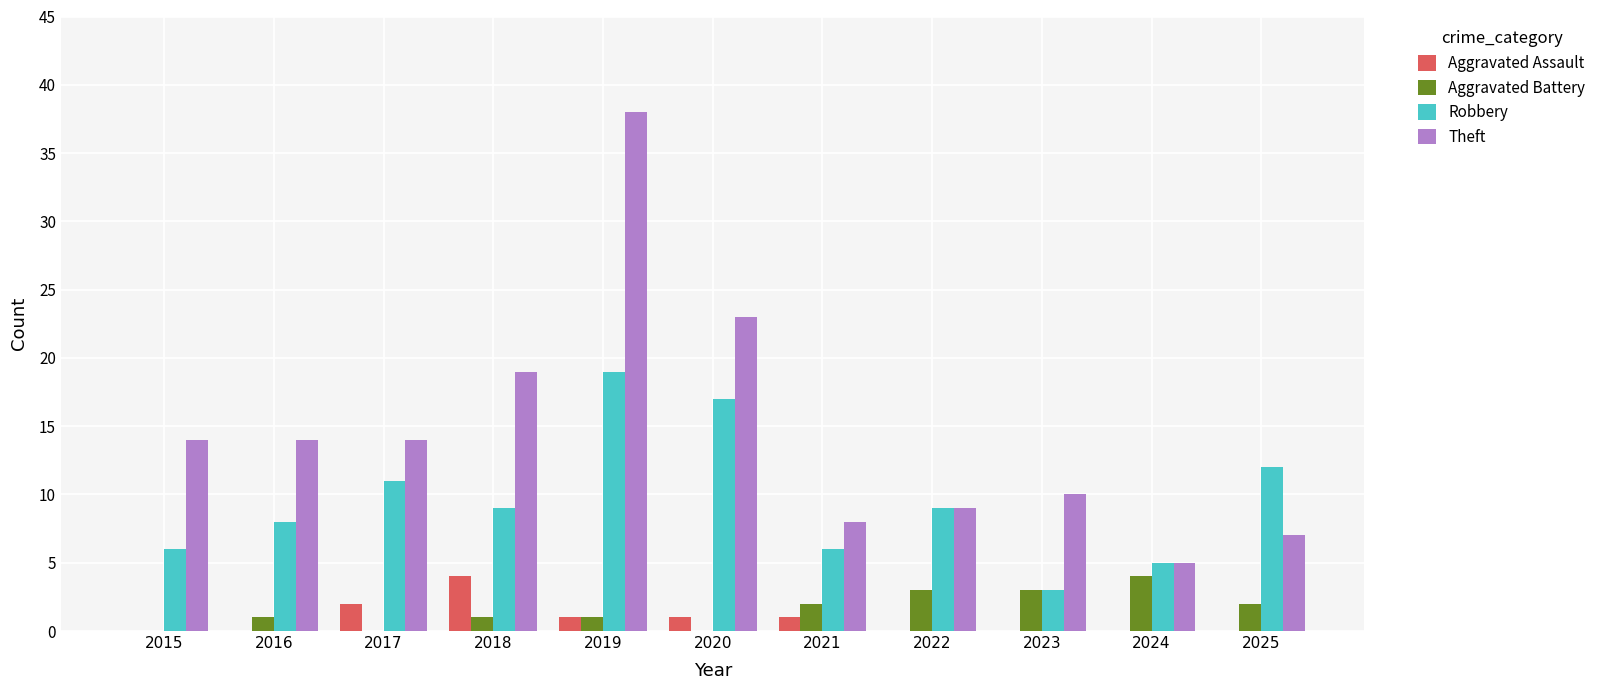

How many distinct data groups are displayed?

4